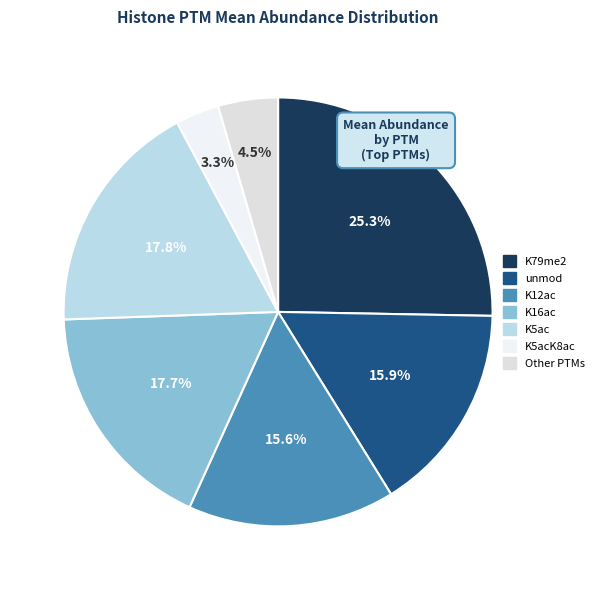

What is the largest slice in the pie chart?

K79me2